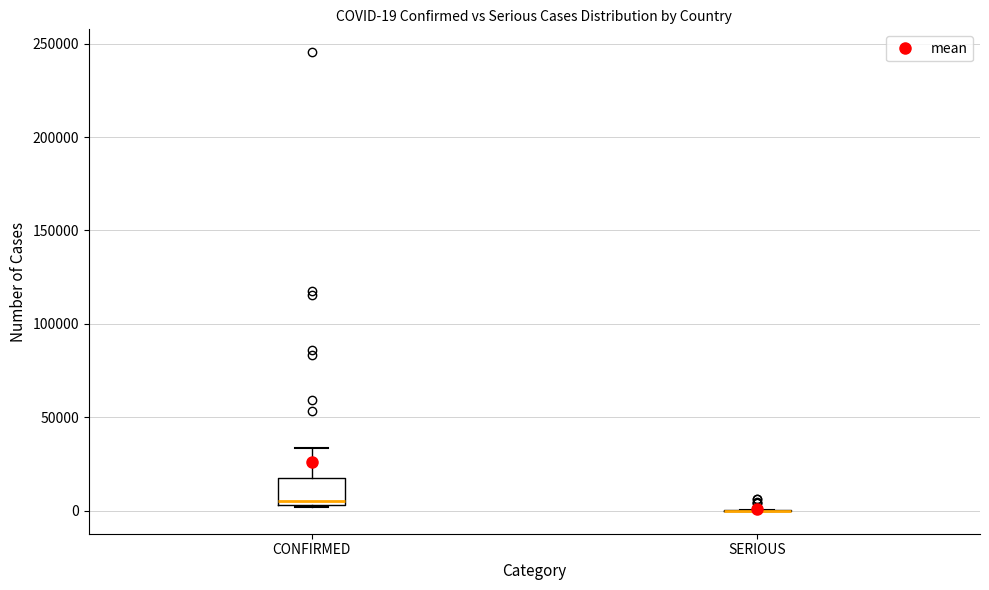

Comparing the boxes themselves (not the whiskers), which one is the tallest?

CONFIRMED